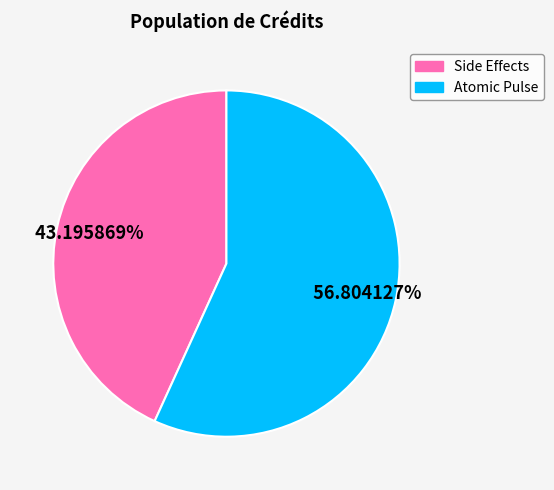

Approximately how many times larger is the value at Side Effects compared to Atomic Pulse?

0.8